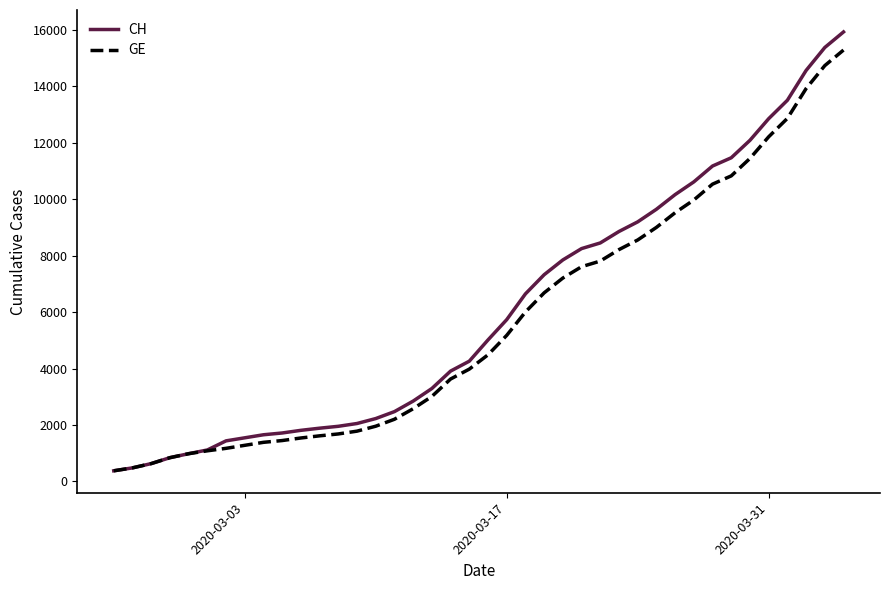

Which series has the largest range (max minus min)?

CH